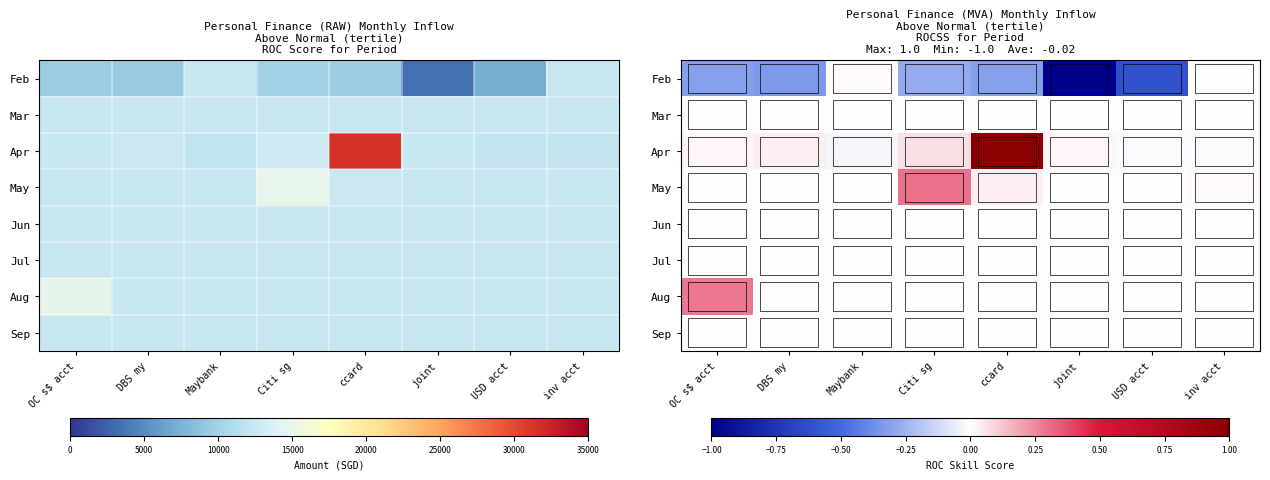

Between ccard and USD acct, which series saw the biggest shift?

Apr